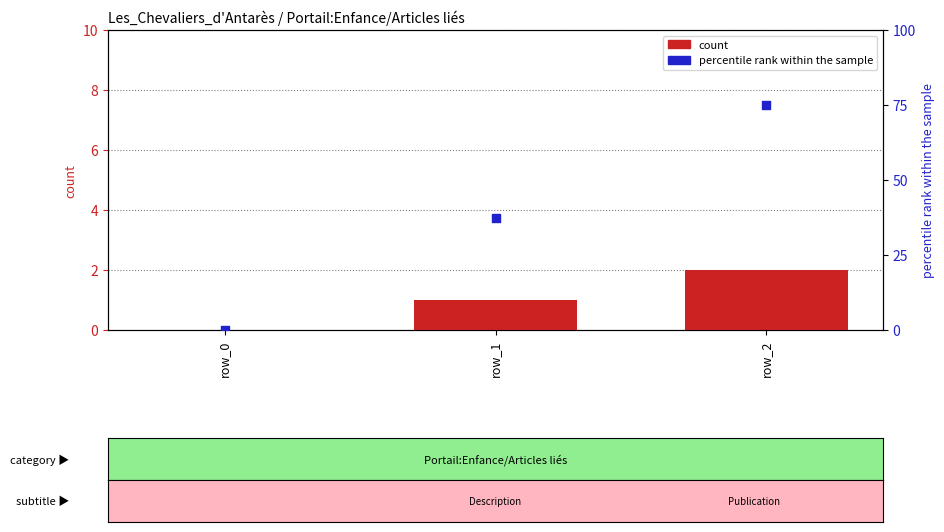

What is the total value across all series at row_2?

77.0